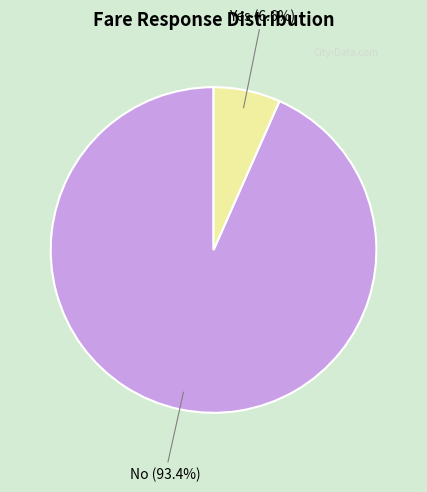

How many segments does this pie chart have?

2